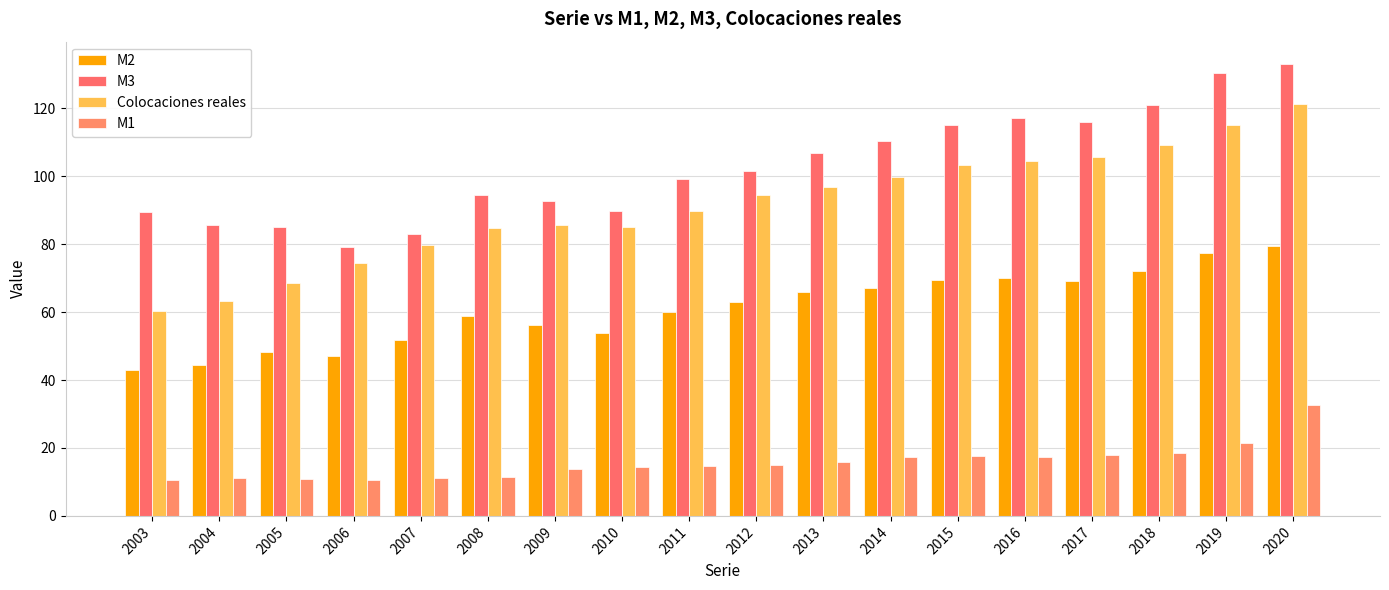

How many bars are there in total?

72